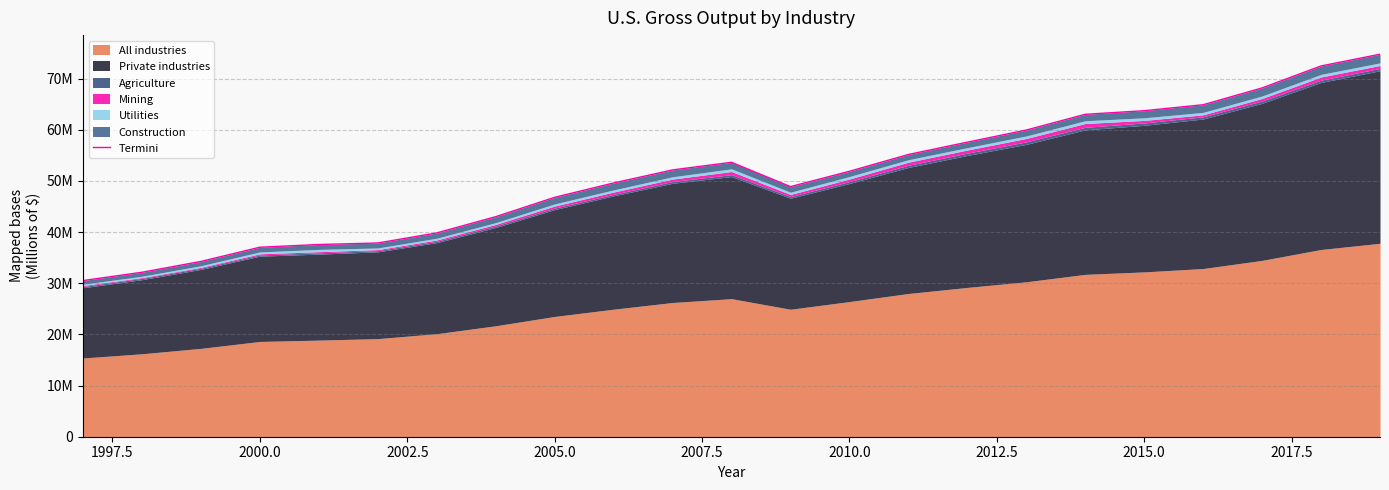

What is the maximum value shown in the chart?

74772933